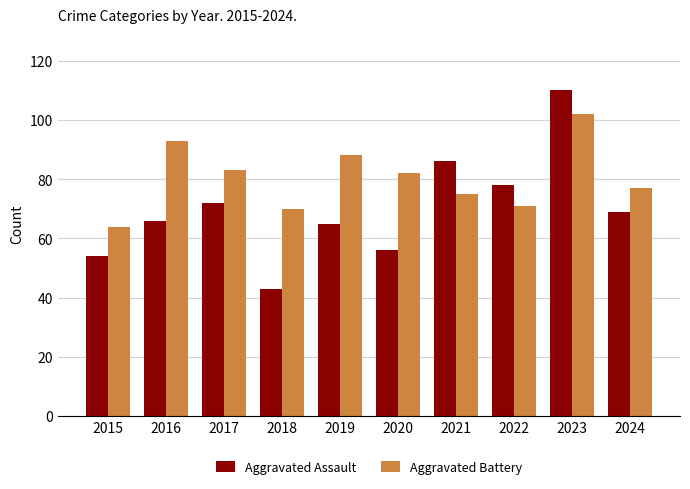

At which category does the chart reach its peak across all series?

2023